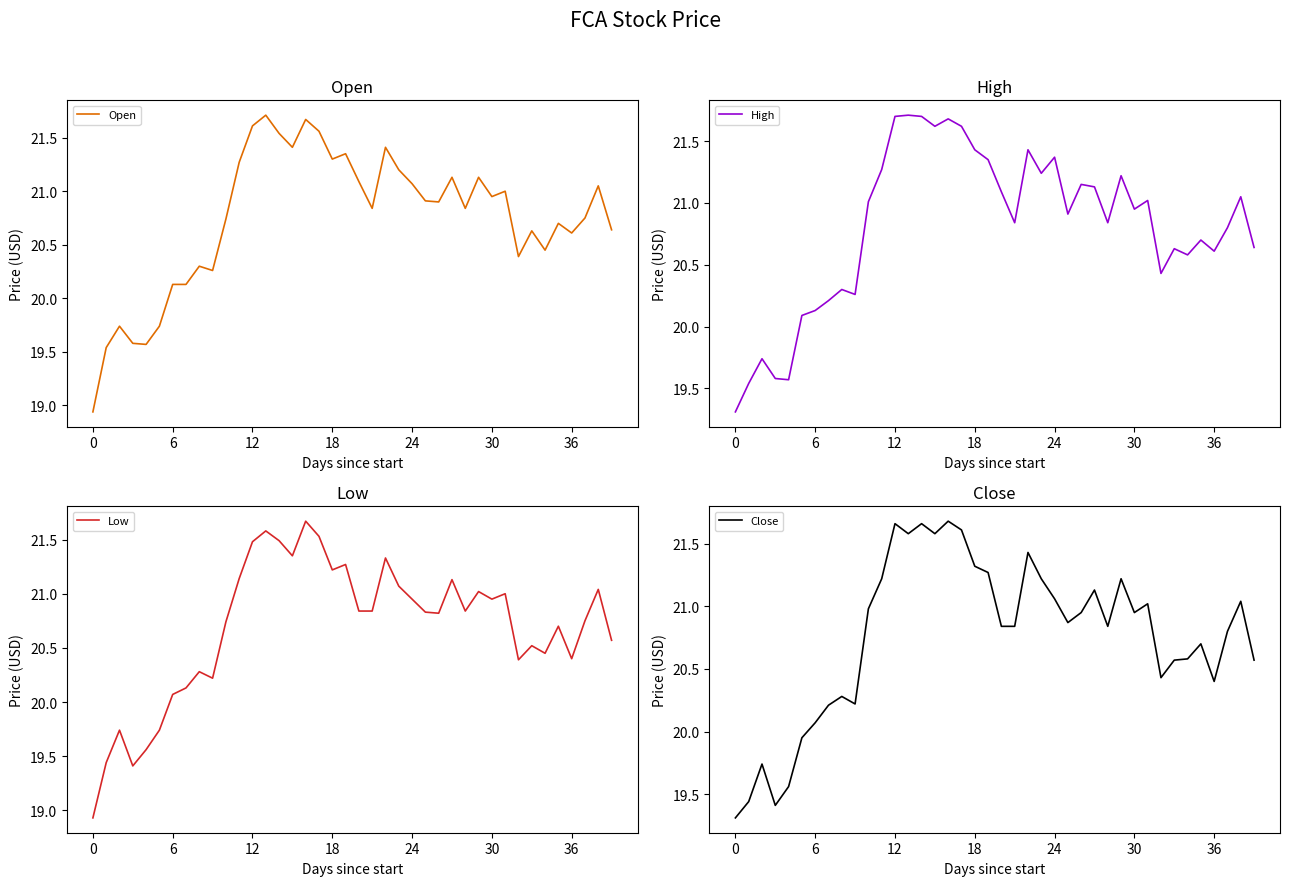

Between 16 and 21, which is larger?

16